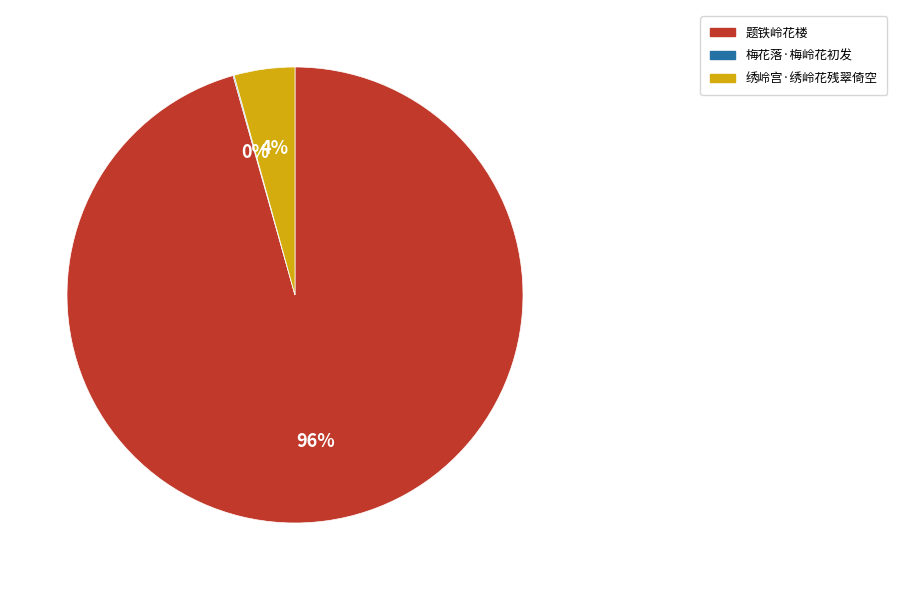

What is the largest slice in the pie chart?

题铁岭花楼